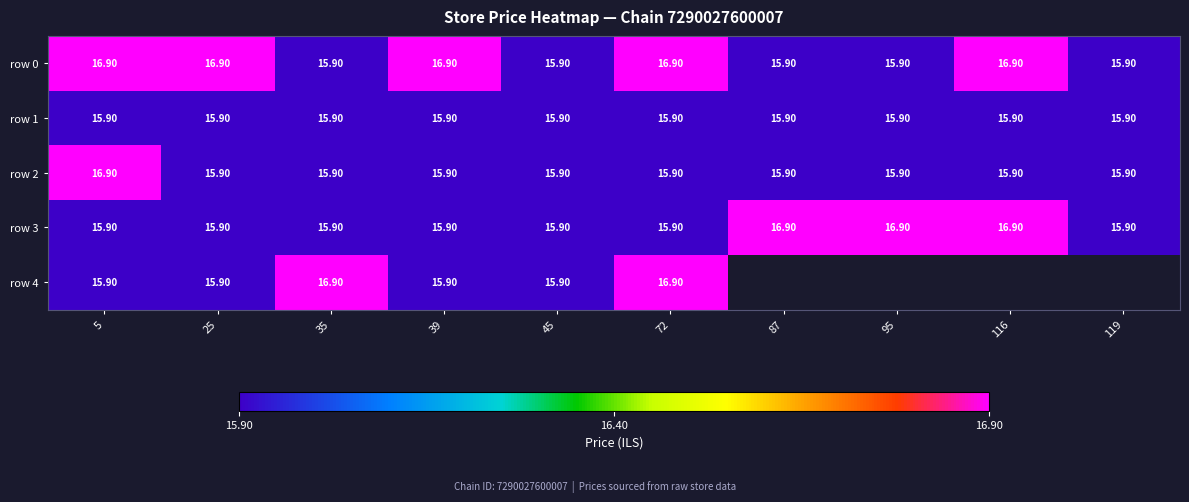

Which category has the highest value across all series?

5